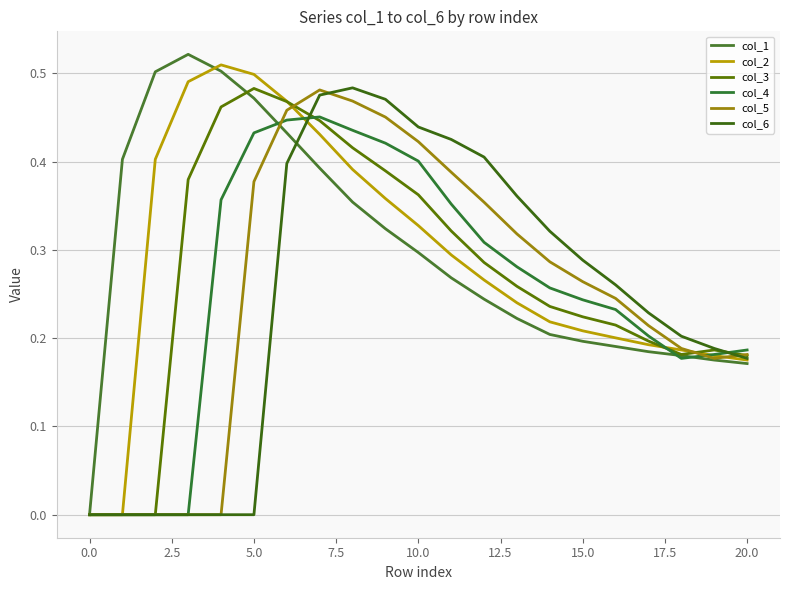

Is this an area chart (filled region under the line)?

No